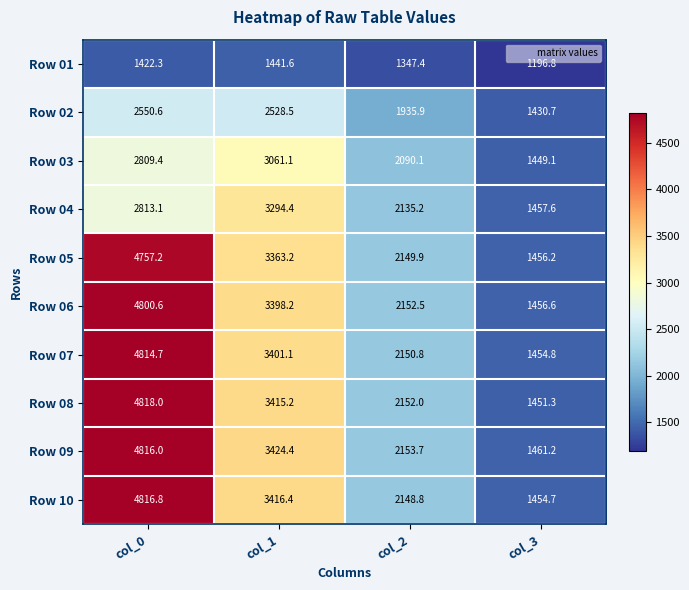

How many categories are shown in the chart?

4